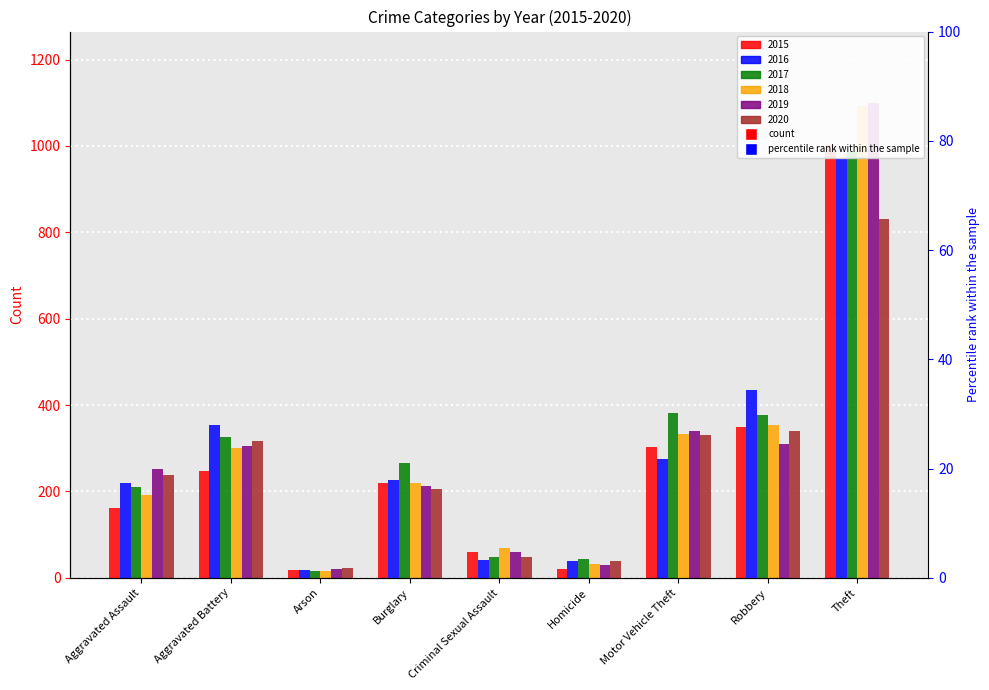

How many distinct data groups are displayed?

6